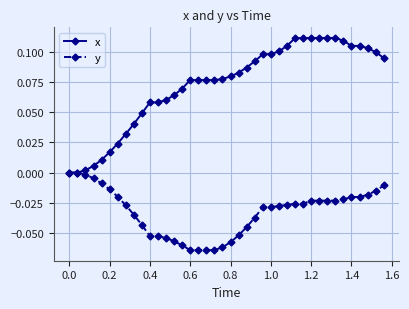

Rank the series by their average value, from highest to lowest.

x, y